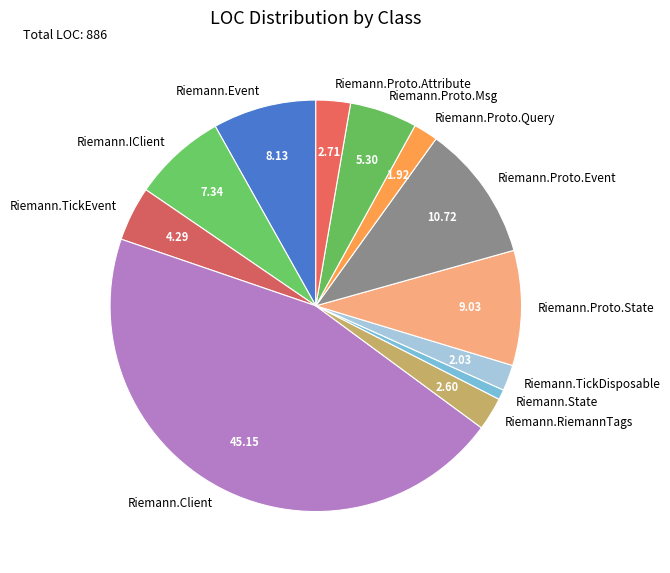

Combined, do Riemann.Event and Riemann.TickEvent account for over 50%?

No